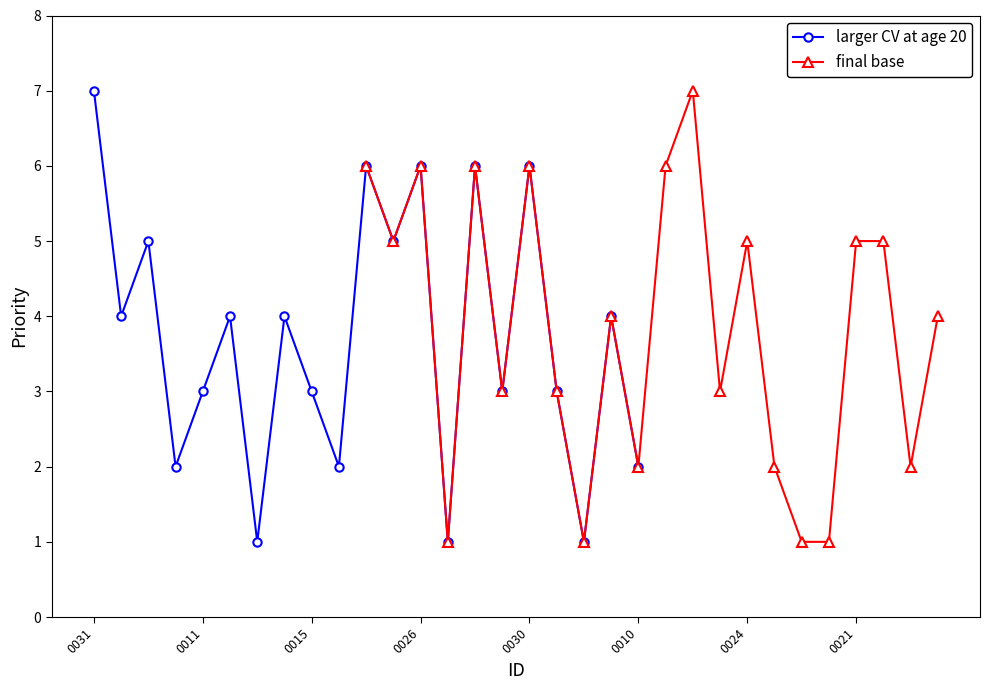

True or false: there are more than 1 points higher than both neighbors.

True